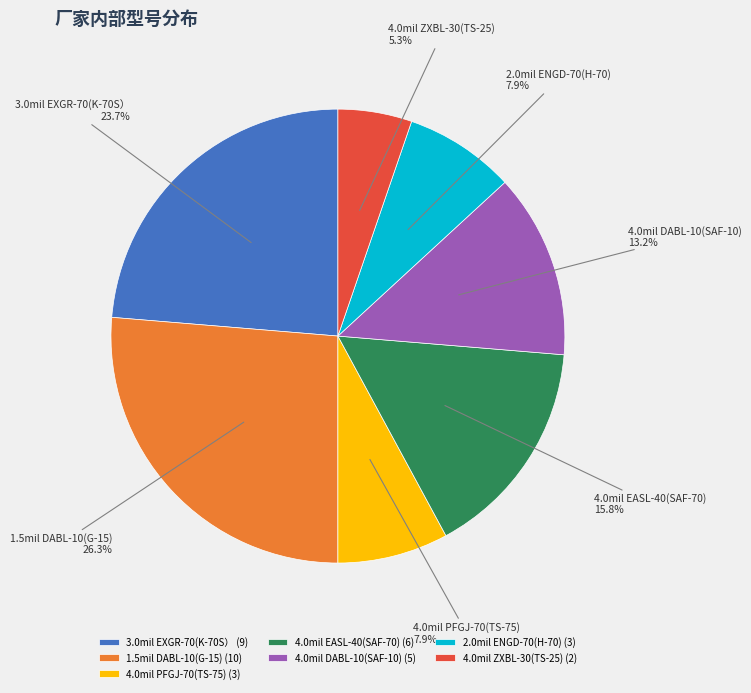

What is the smallest slice in the pie chart?

4.0mil ZXBL-30(TS-25) (2)